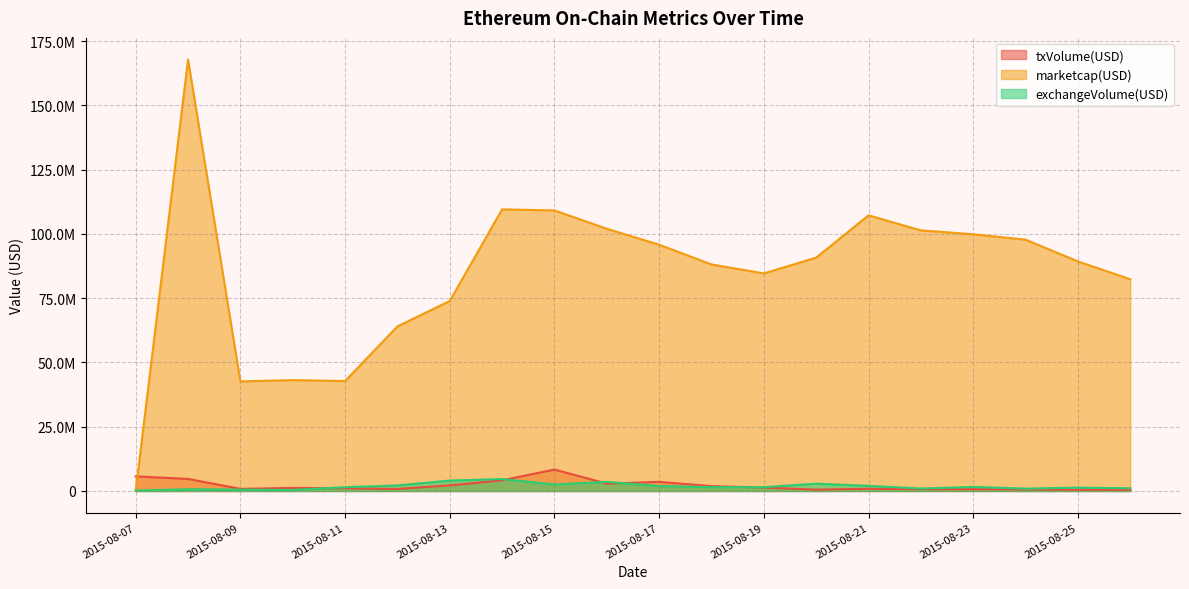

Does the chart display data point markers on the line(s)?

No